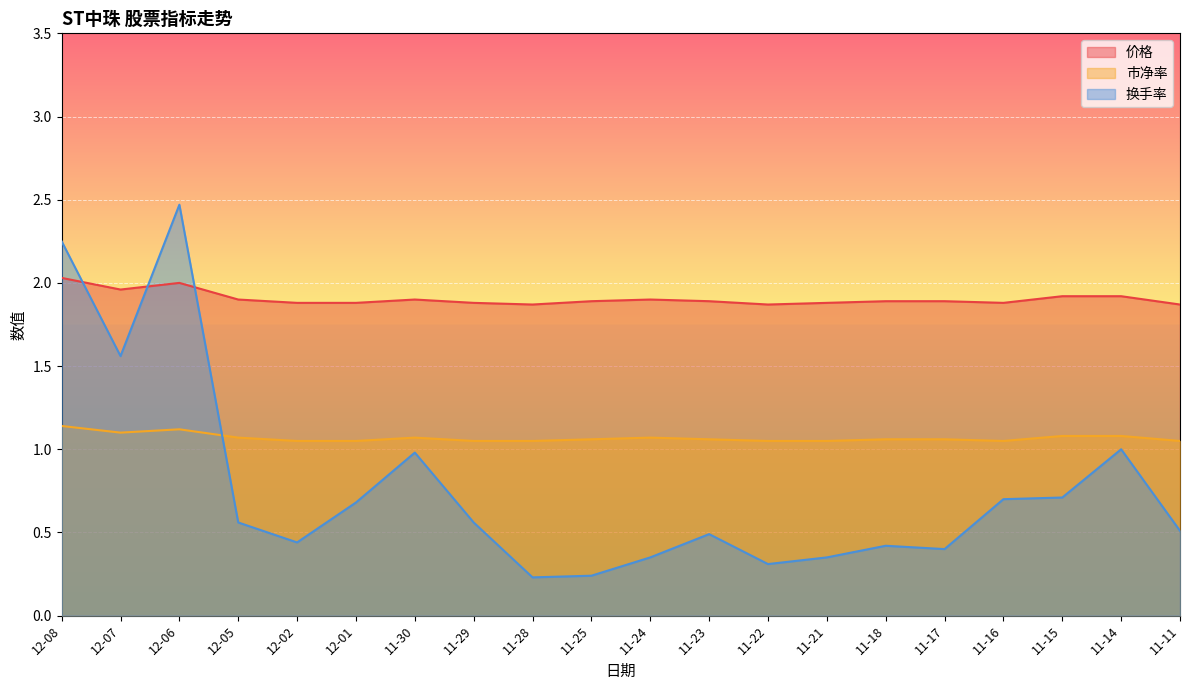

What are all the series names shown in the legend?

价格, 市净率, 换手率